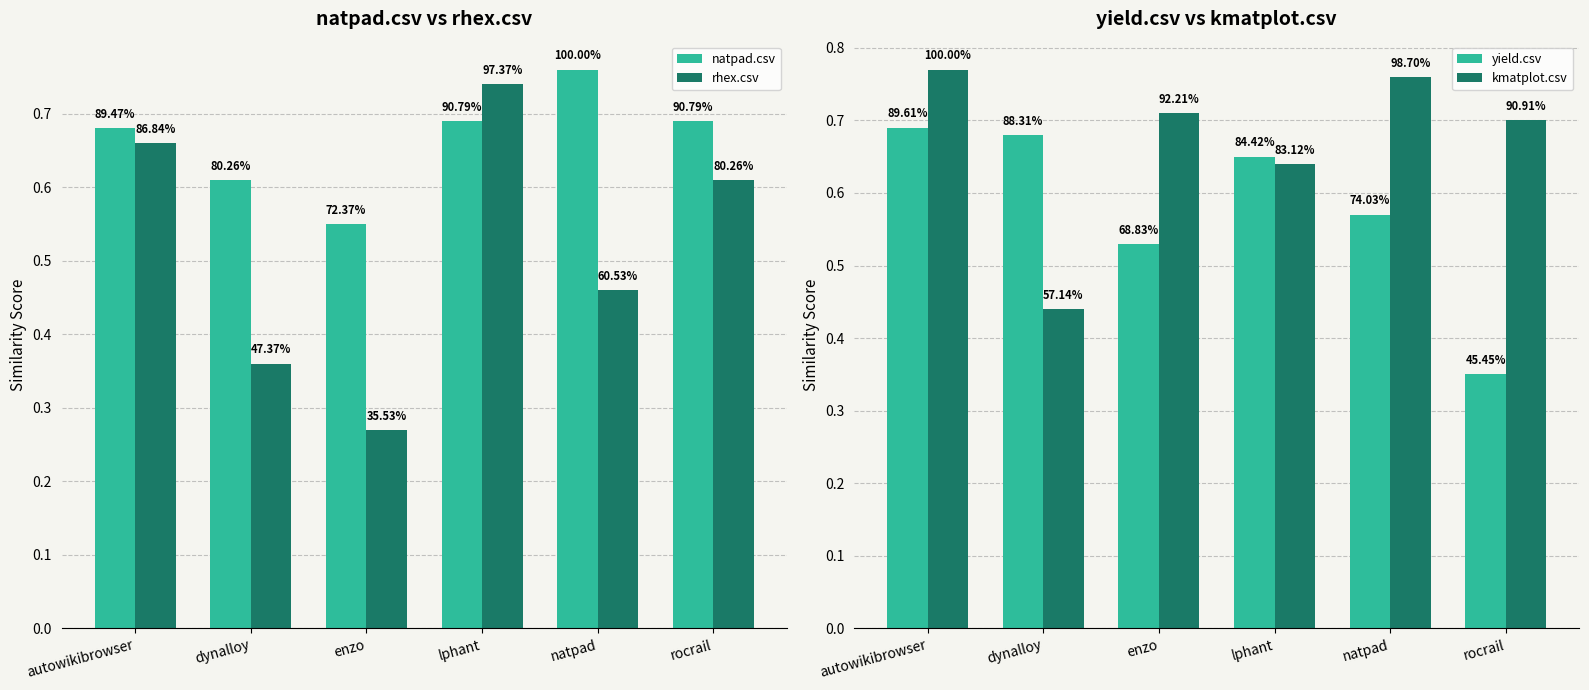

Where is natpad.csv nearest to the value 0?

enzo